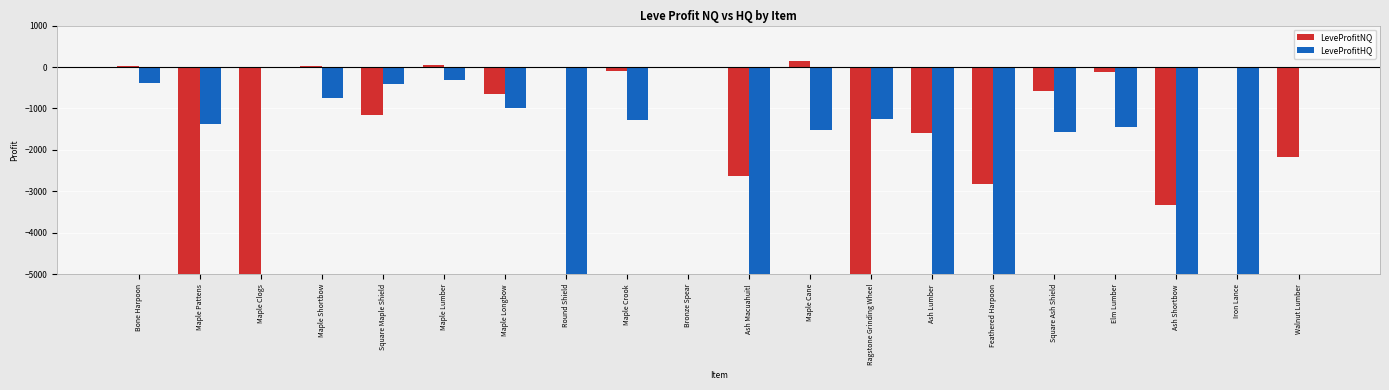

The value of LeveProfitHQ at Square Maple Shield is -667.0. True or false?

False